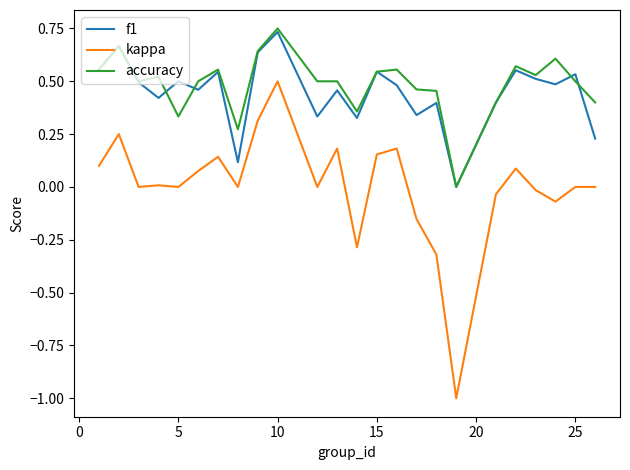

Which series has the largest range (max minus min)?

kappa